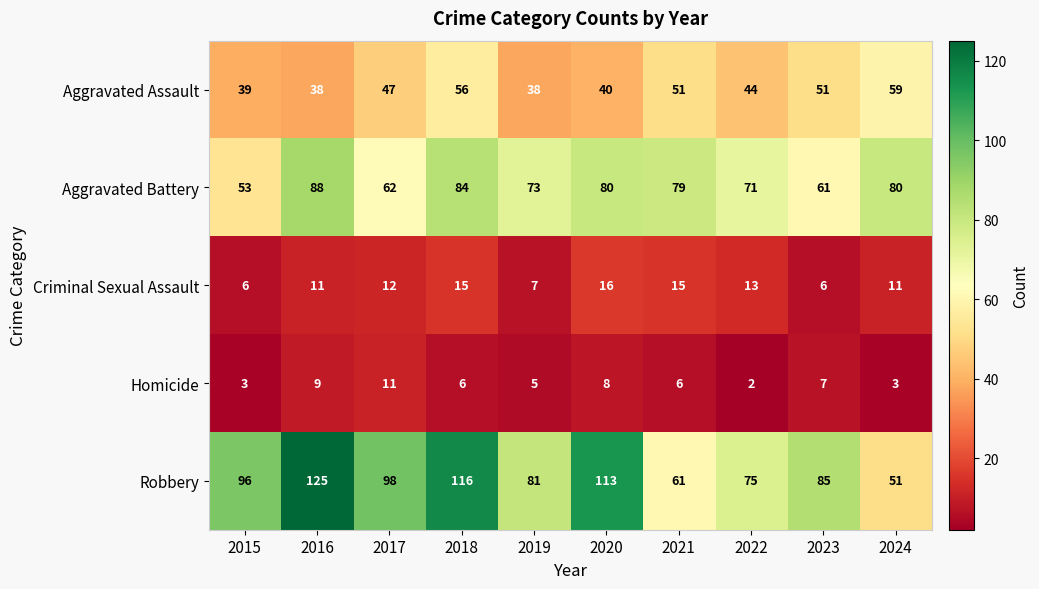

How many categories are shown in the chart?

10